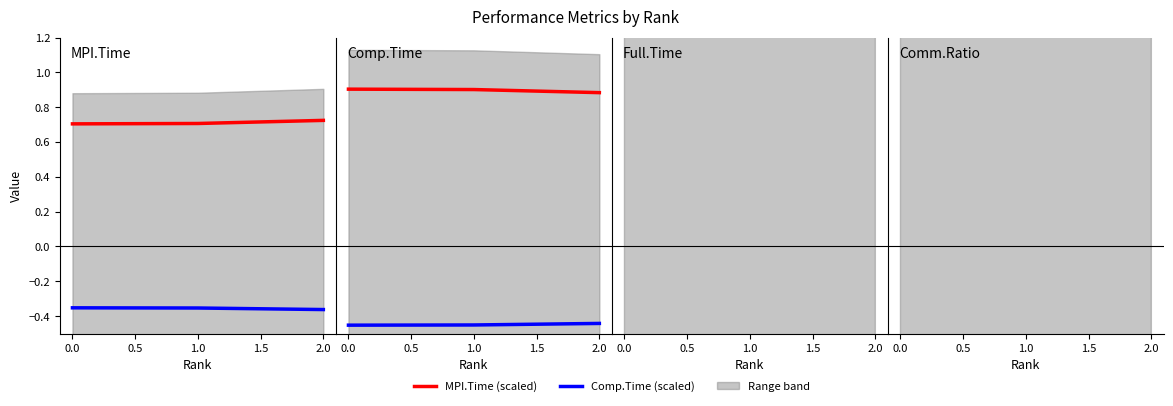

Read the Comp.Time value at 0.0.

-0.4